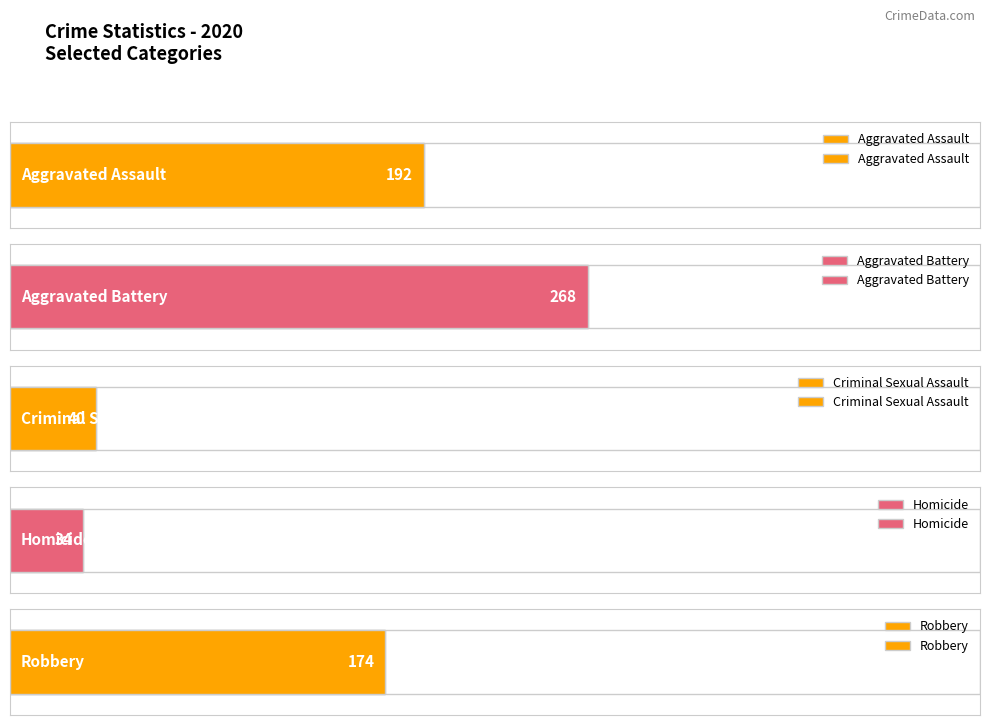

Is it true that Homicide equals 40 at 2017?

False